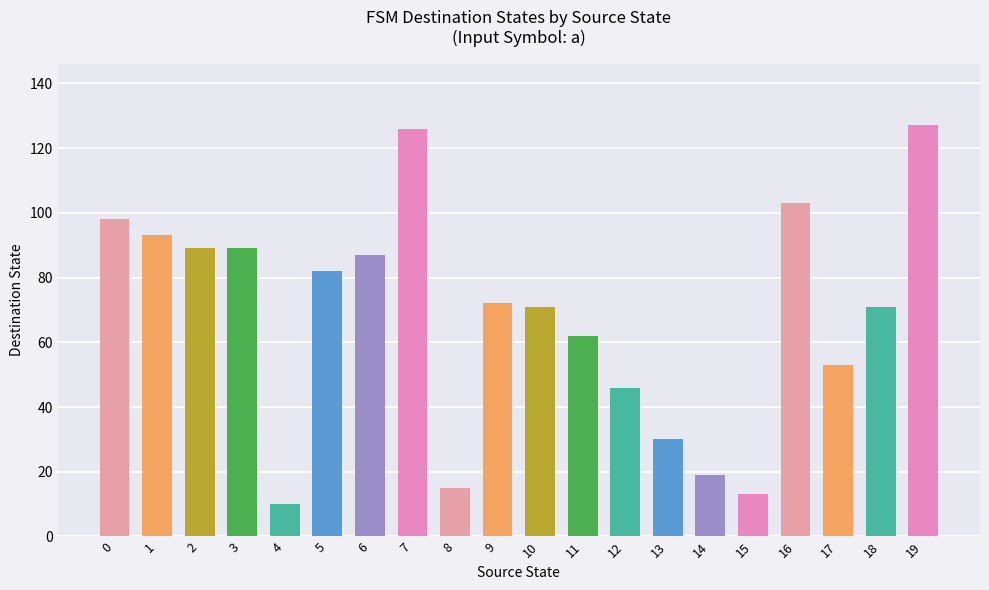

What is the value of the 14th bar from the left?

30